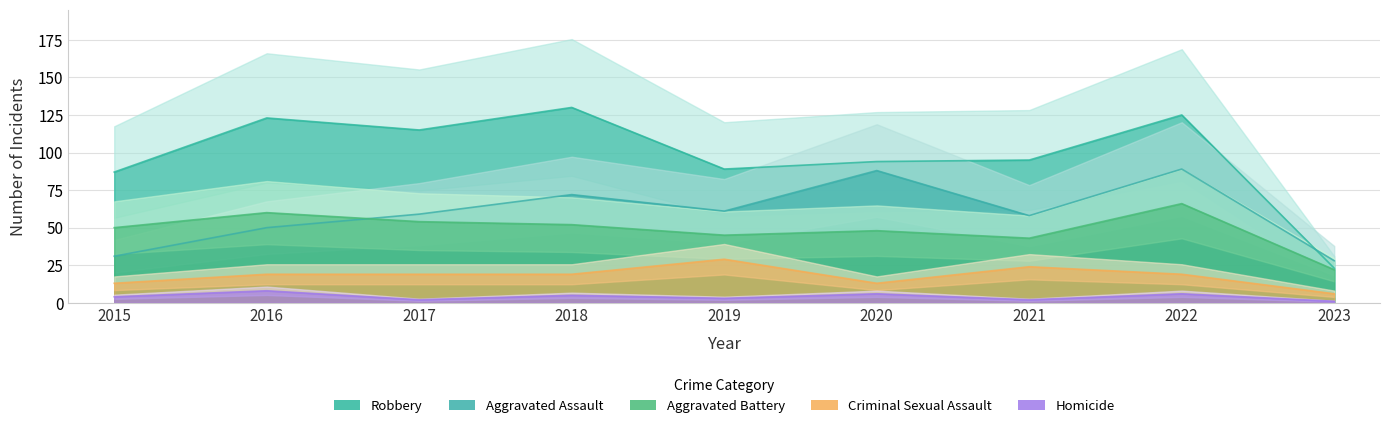

What is the value of the Aggravated Assault point at the 9th from the left?

28